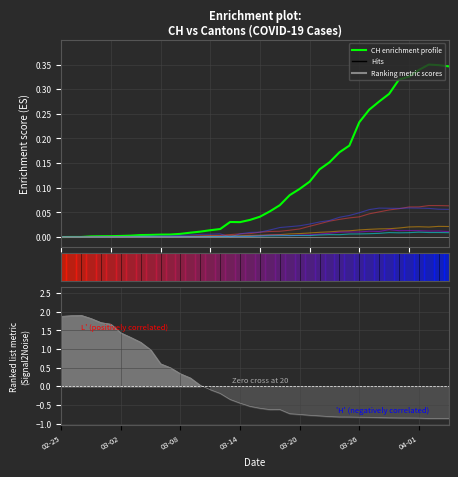

How many lines are shown in the chart?

6